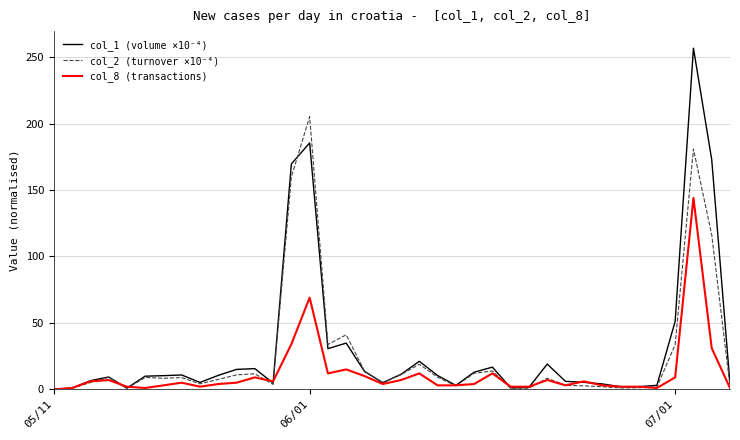

Which series has the largest range (max minus min)?

col_1 (volume ×10⁻⁴)